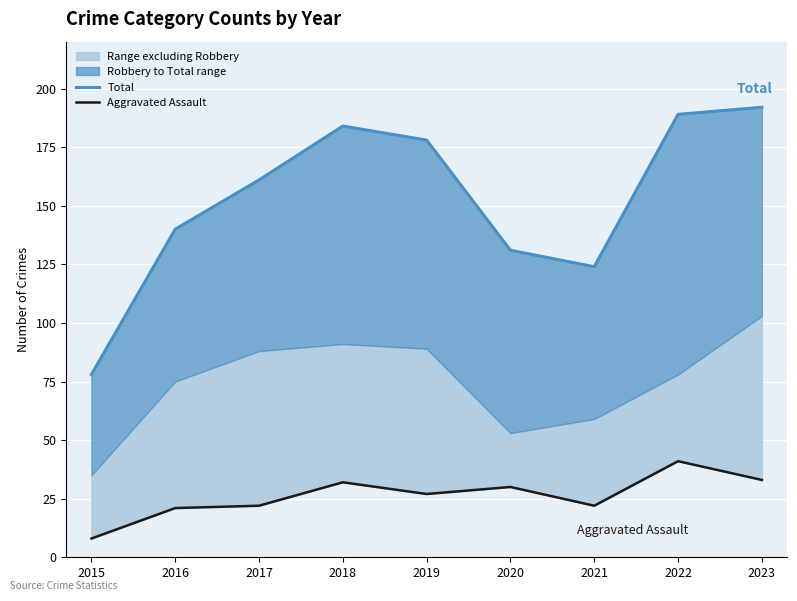

Reading left to right, transcribe all the data shown in this chart.

Total: 2015=78	2016=140	2017=161	2018=184	2019=178	2020=131	2021=124	2022=189	2023=192
Aggravated Assault: 2015=8	2016=21	2017=22	2018=32	2019=27	2020=30	2021=22	2022=41	2023=33